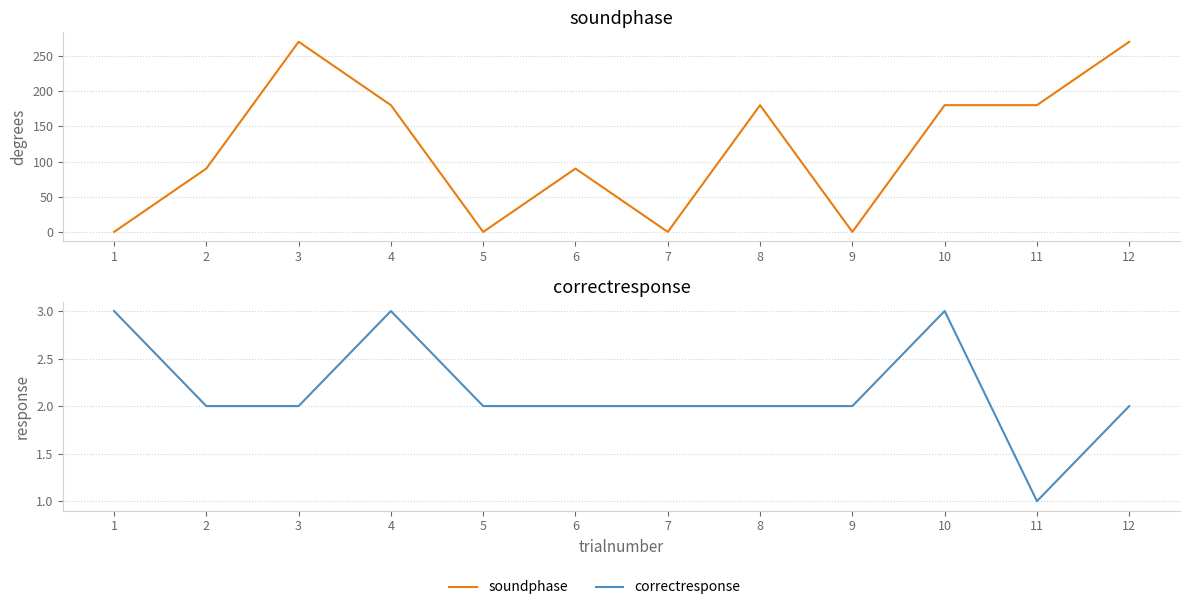

Which series changed the most between 2 and 10?

soundphase